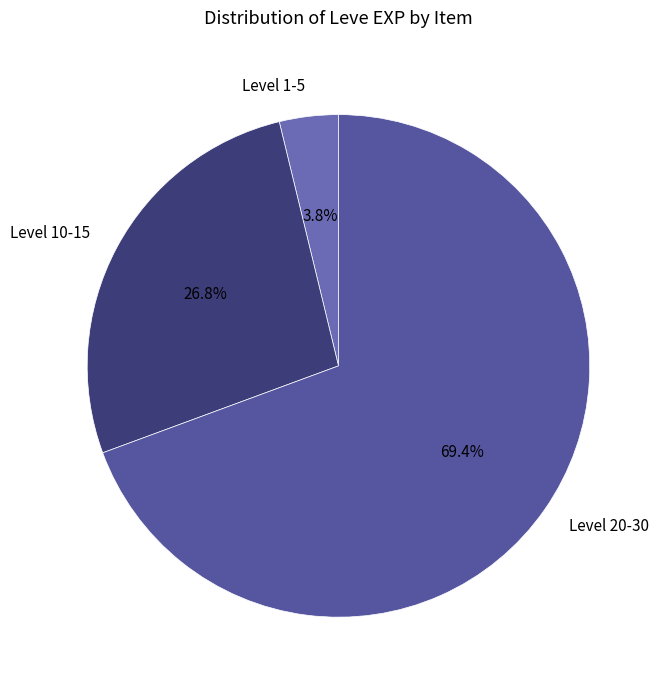

Is there a majority slice in this chart?

Yes